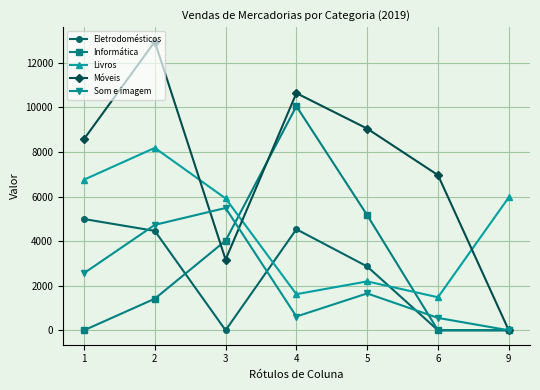

What is the maximum value for Livros?

8187